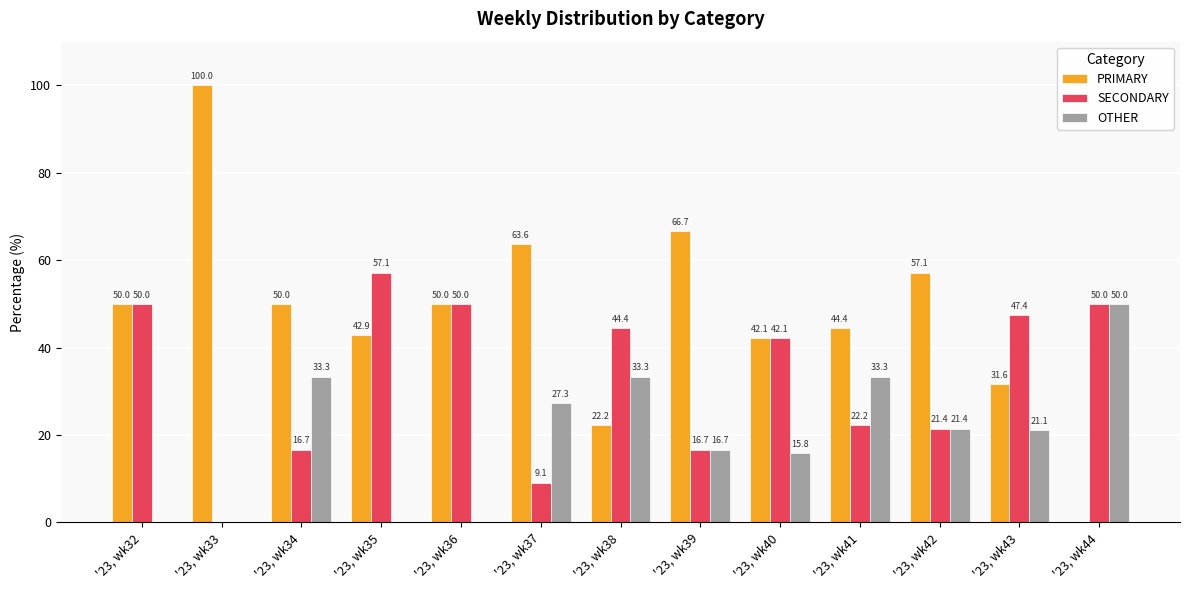

True or false: PRIMARY has a value of 0.0 at '23, wk44.

True